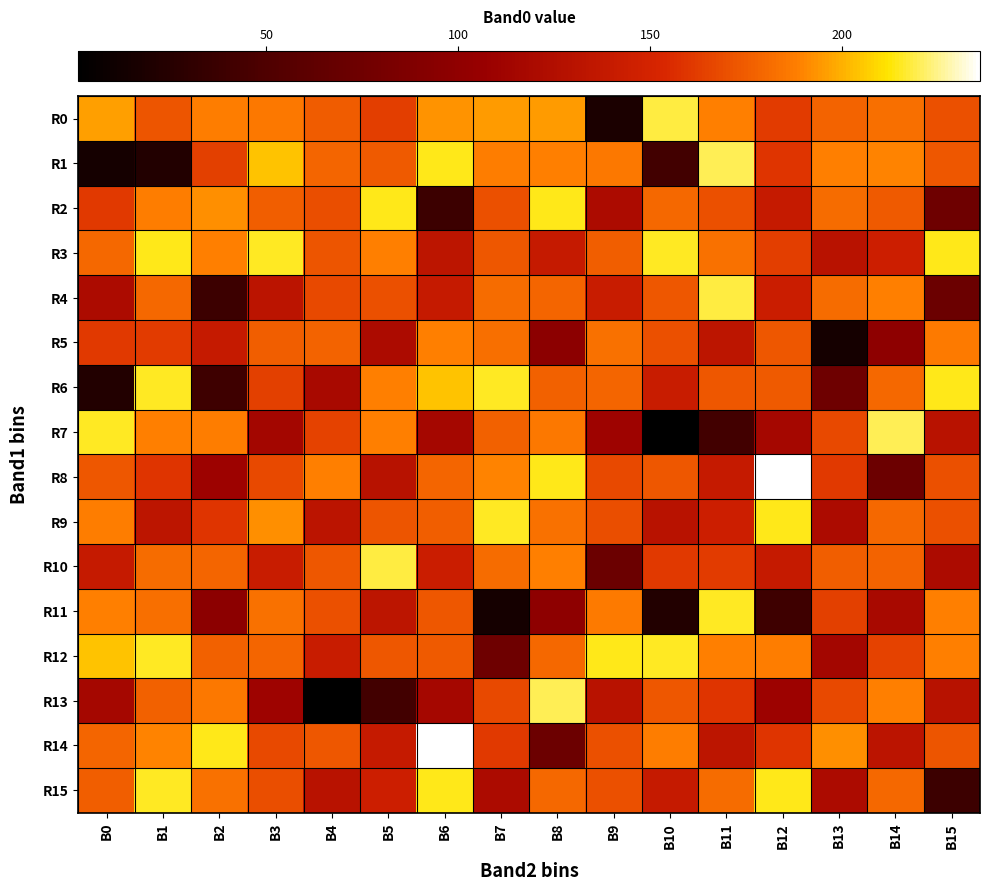

At which category does the chart reach its peak across all series?

B12